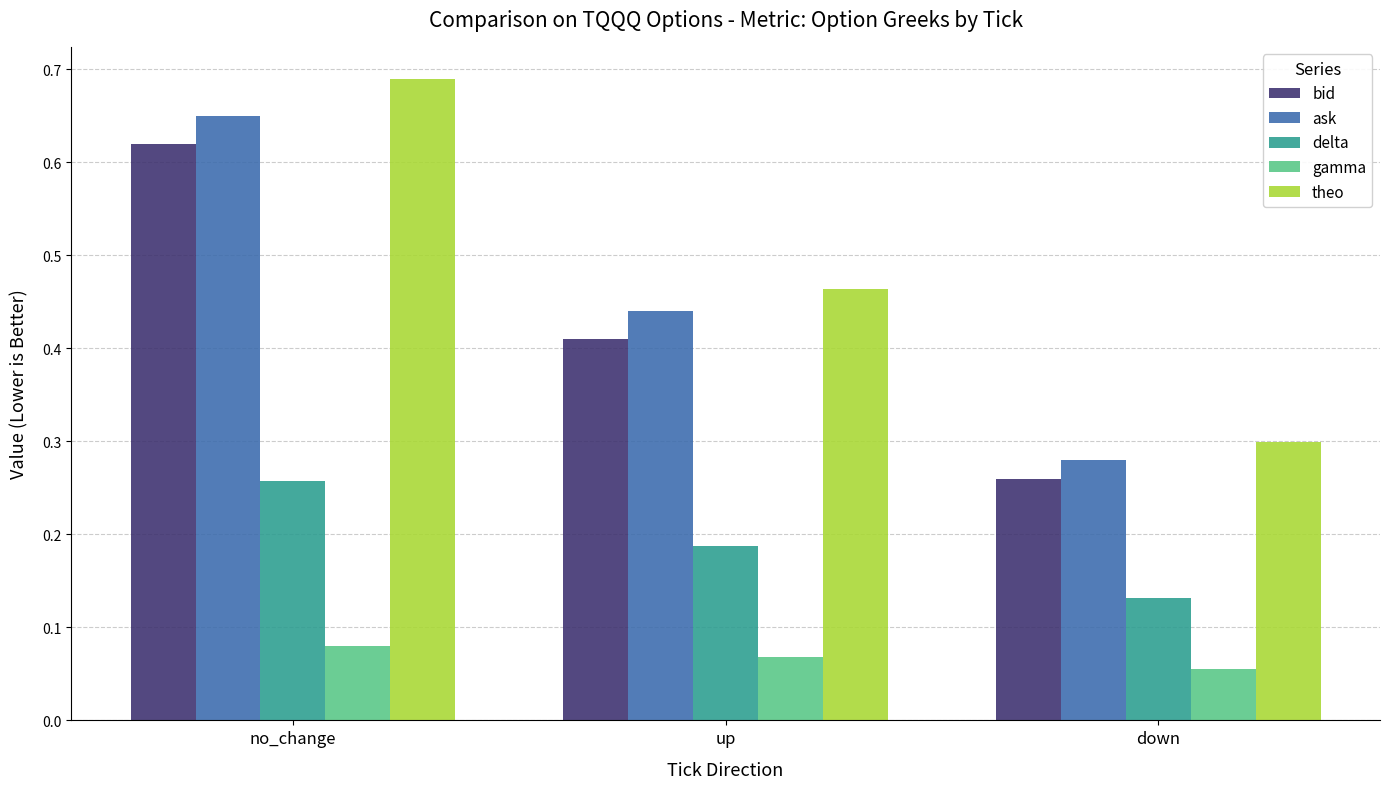

How many bars are there in each group?

5